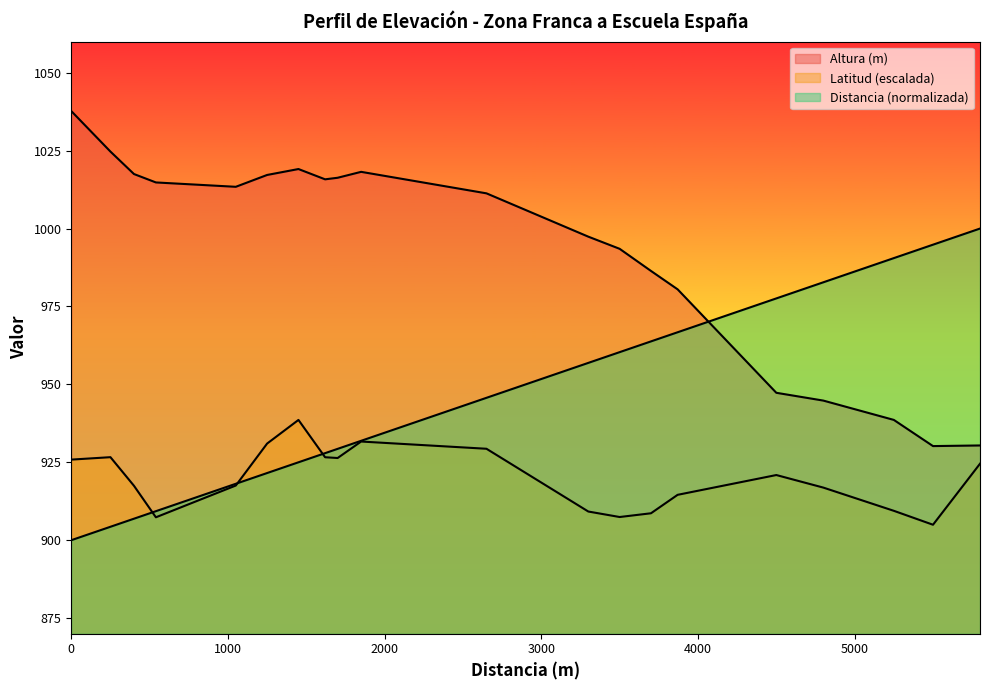

List the series in order of their peak value, lowest first.

Latitud, Distancia (m), Altura (m)